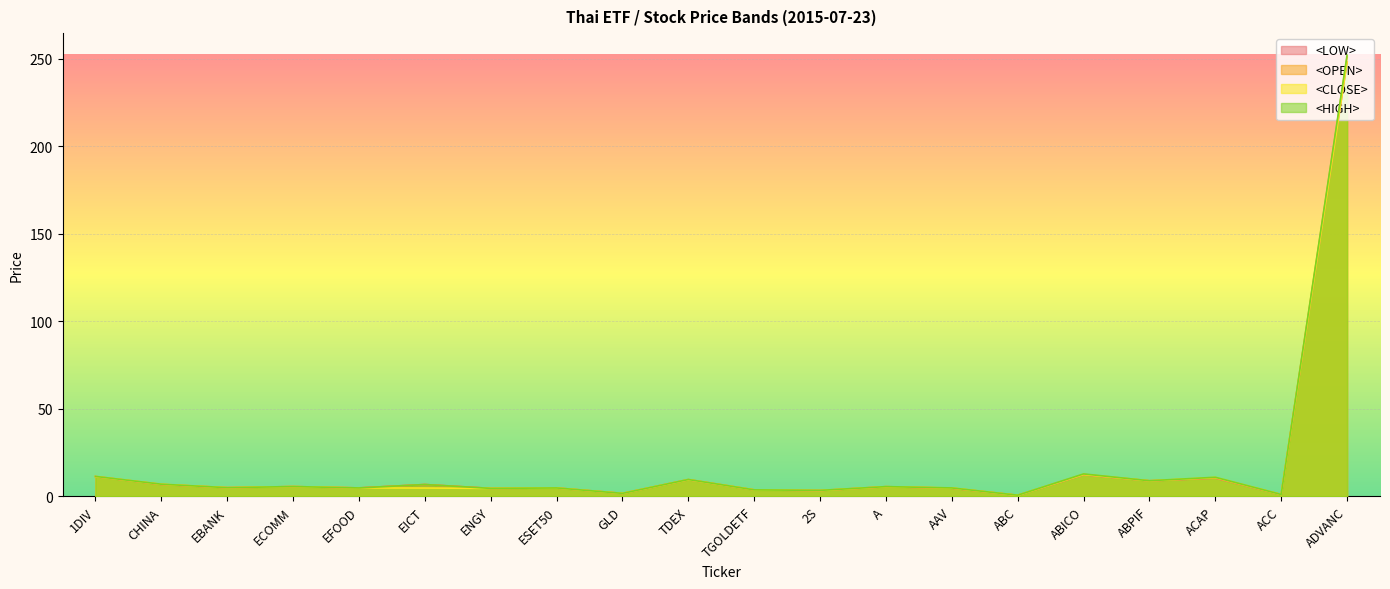

What is the difference between the second highest and second lowest values in the <CLOSE> series?

11.5